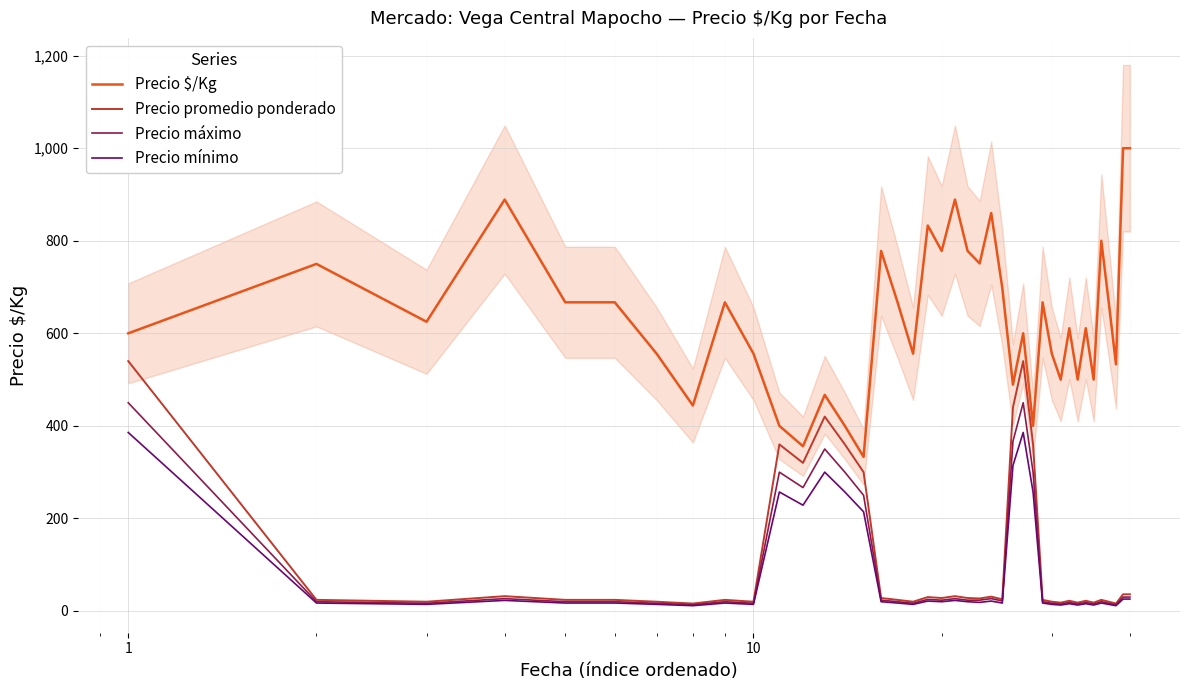

True or false: Precio $/Kg and Precio máximo cross at least once.

False